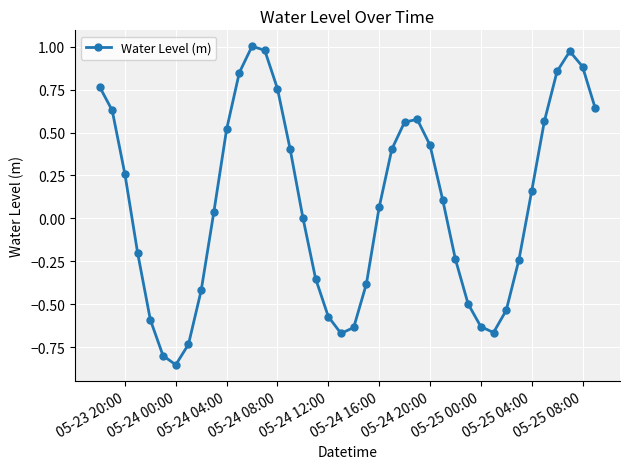

How many interior local valleys (lower than both neighbors) does the data have?

3